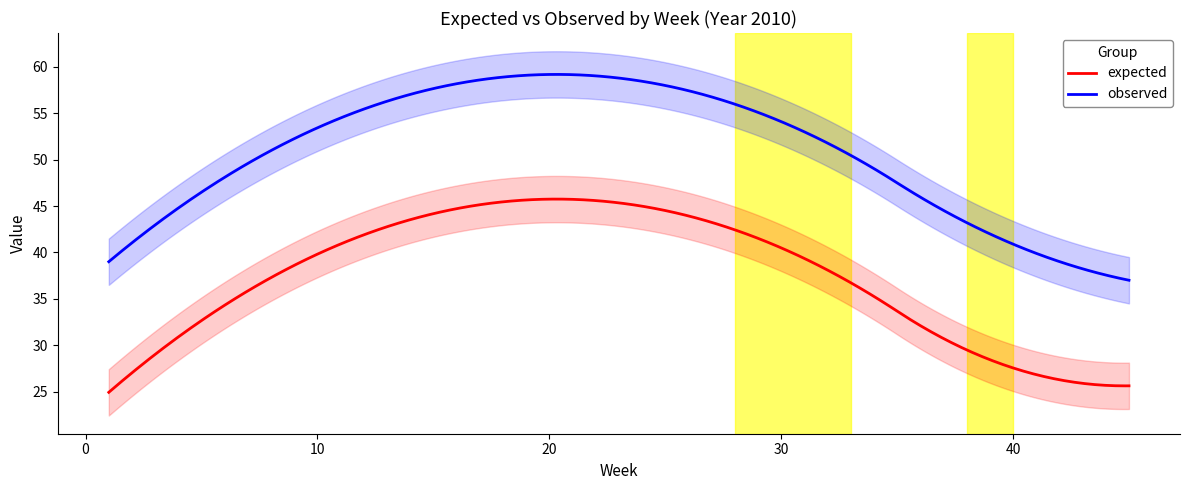

What is the lowest value of the observed series?

37.0